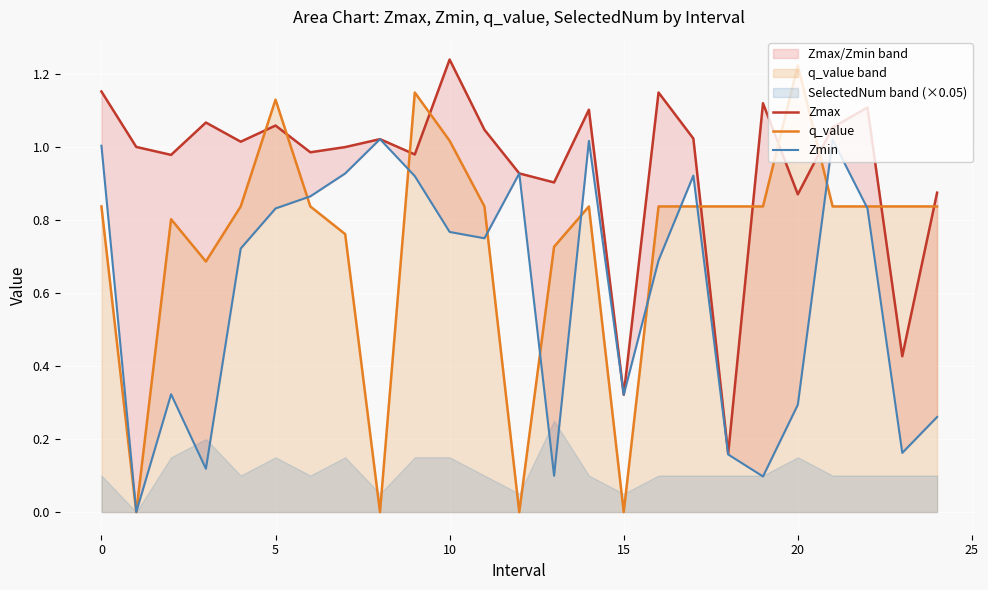

What is the value of the q_value point at the 14th from the left?

0.7